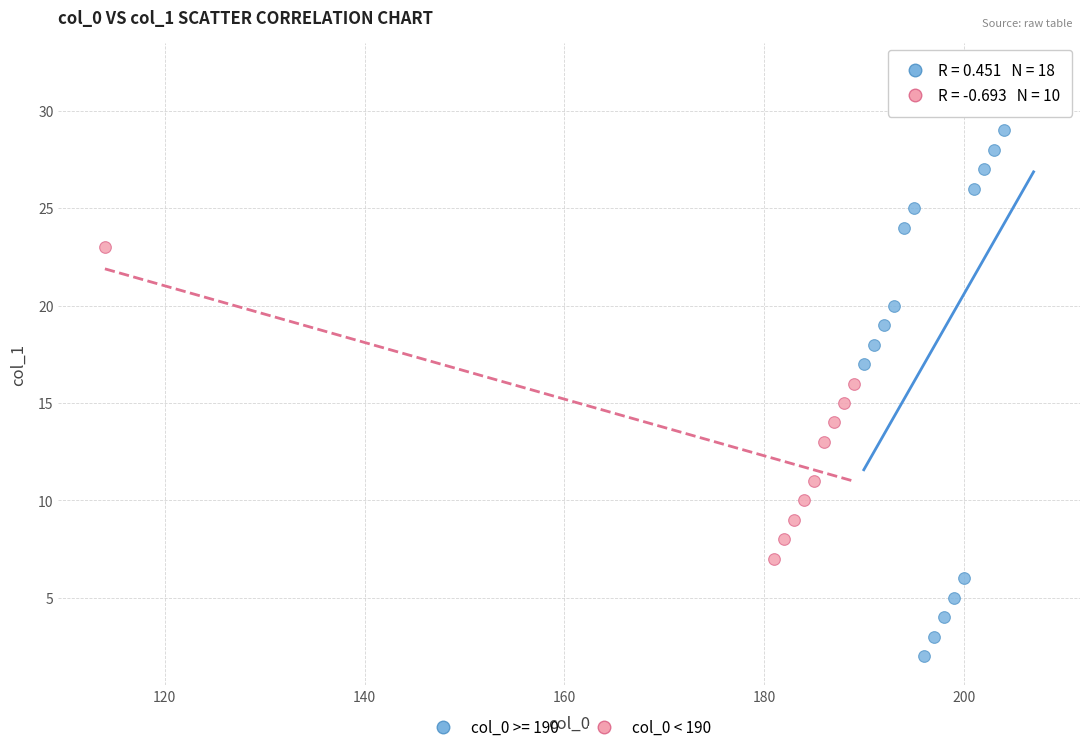

Which series has the widest spread of Y values?

col_0 >= 190